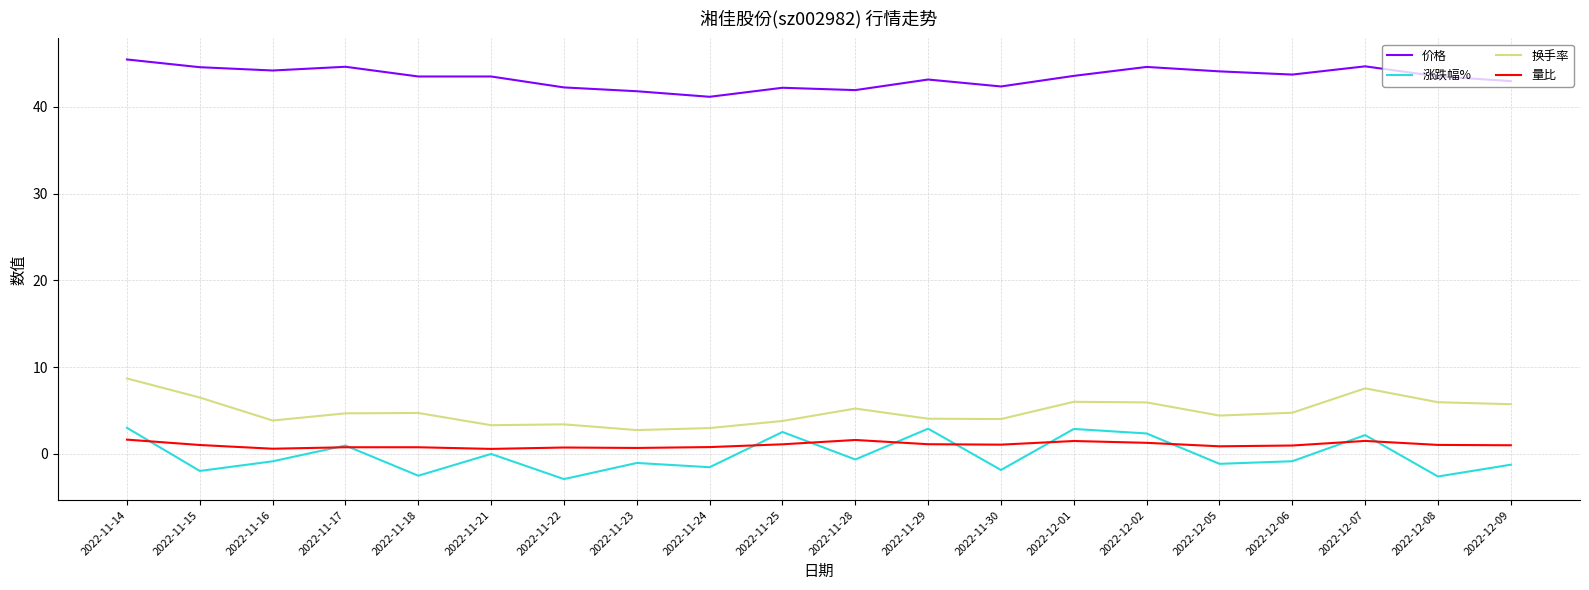

What is the greatest value displayed?

45.5